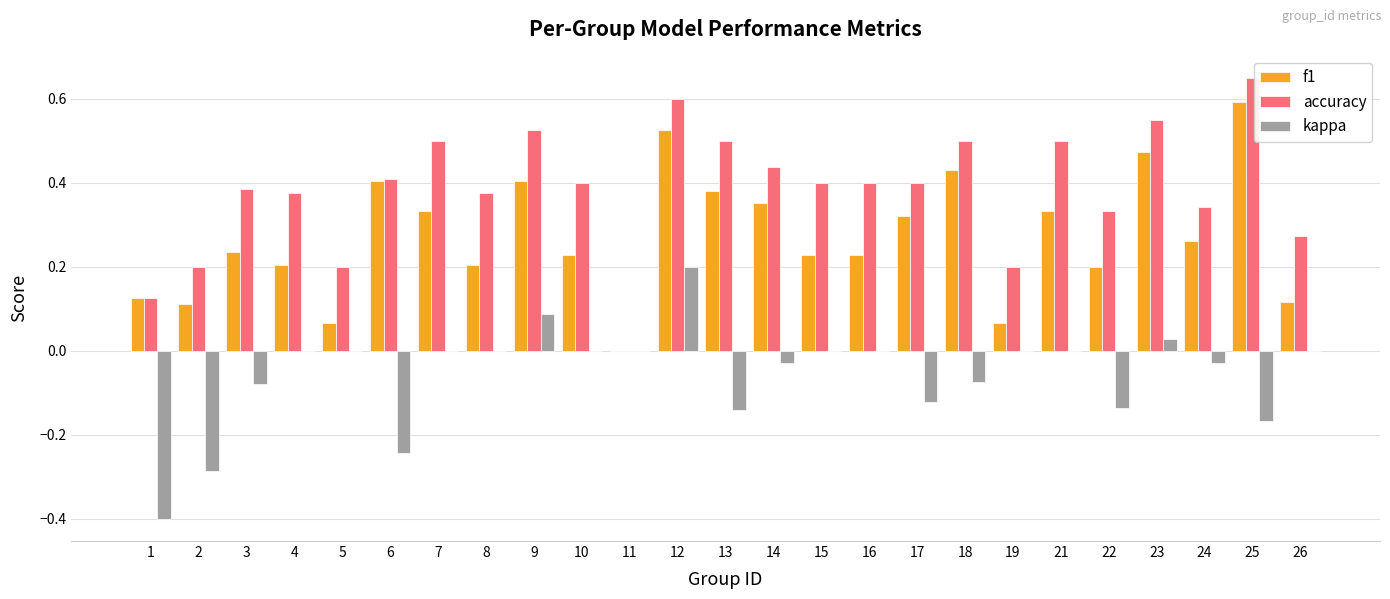

Which series changed the most between 3 and 19?

accuracy